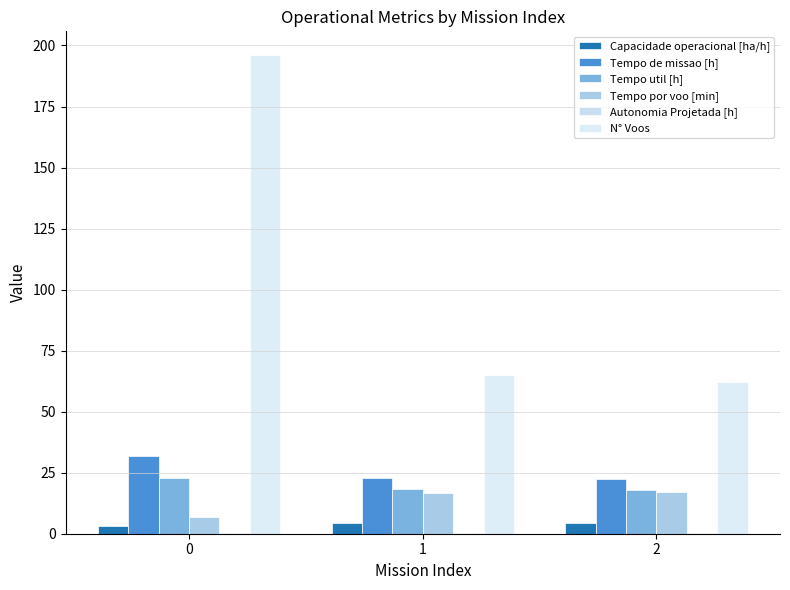

What is the average value of the Tempo por voo [min] series?

13.7